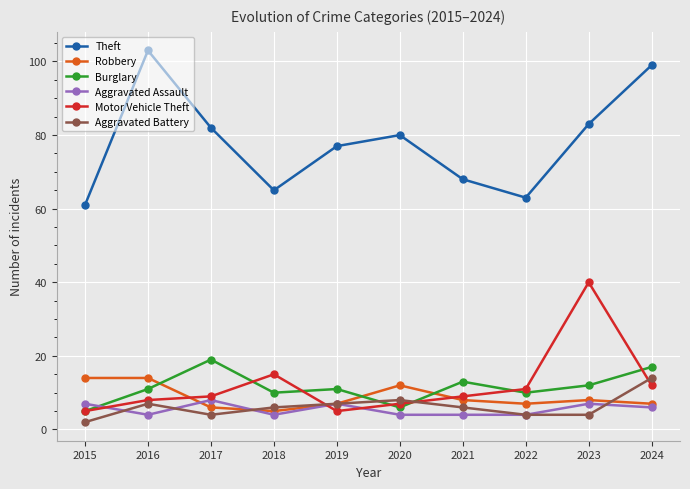

Between 2018 and 2019, which series saw the biggest shift?

Theft